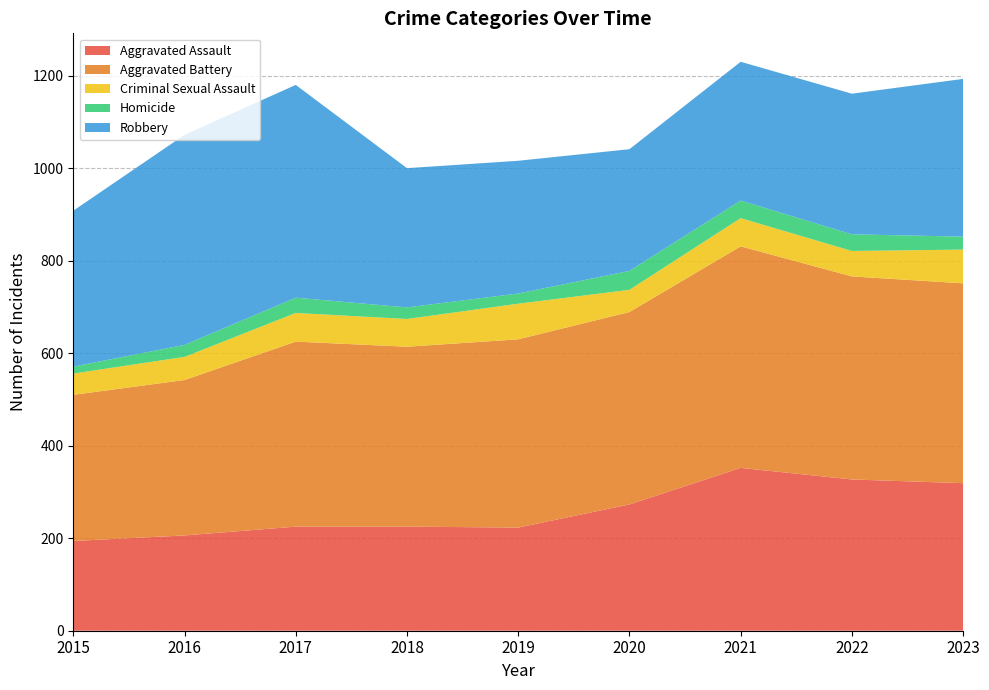

Reading right to left, transcribe all the data shown in this chart.

Aggravated Assault: 319	327	352	273	223	225	225	206	194
Aggravated Battery: 432	439	479	416	407	389	400	336	316
Criminal Sexual Assault: 73	55	61	48	77	60	62	50	46
Homicide: 28	36	38	41	22	25	33	26	15
Robbery: 341	304	300	263	287	301	460	454	337